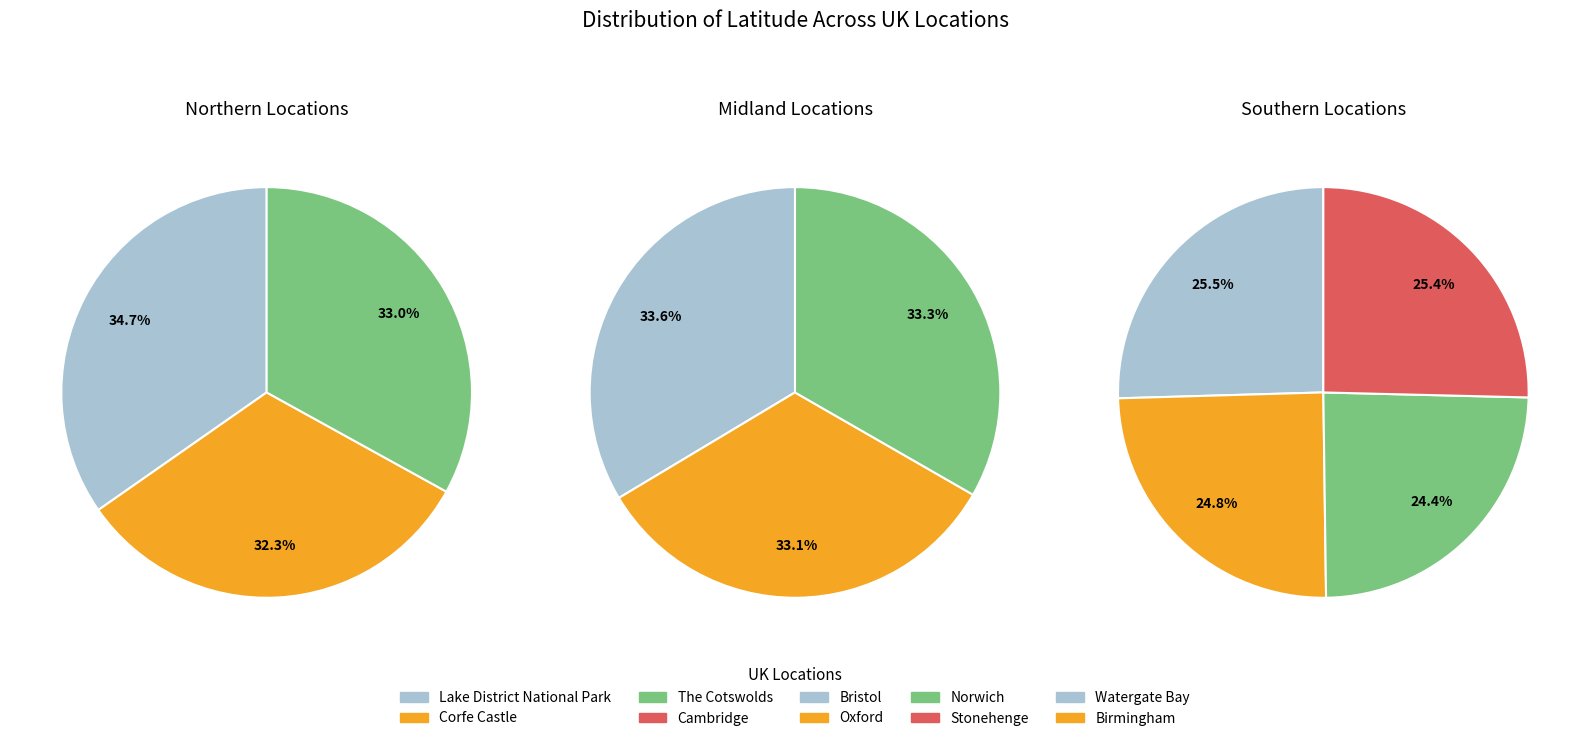

Which category has the biggest portion of the pie?

Lake District National Park